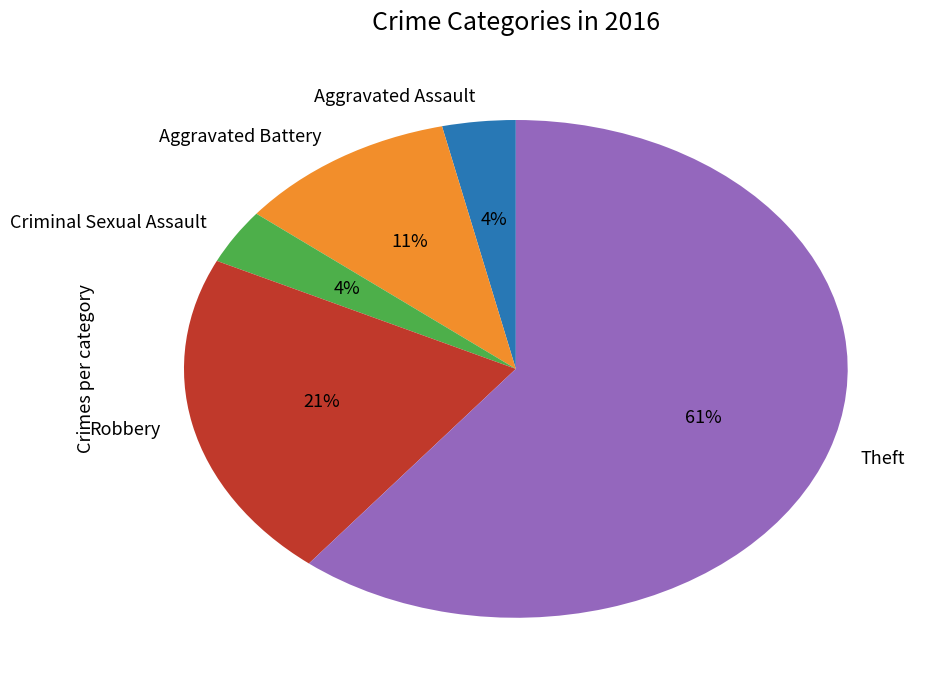

Which has a higher value, Theft or Aggravated Assault?

Theft